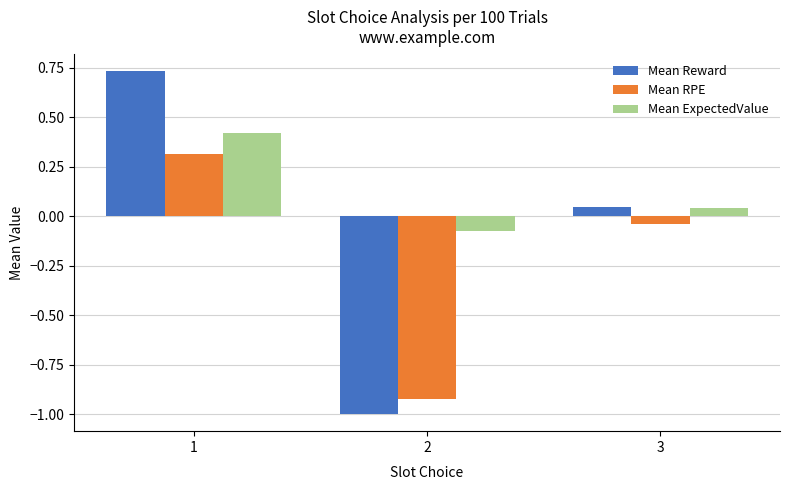

Which series has the largest range (max minus min)?

Mean Reward